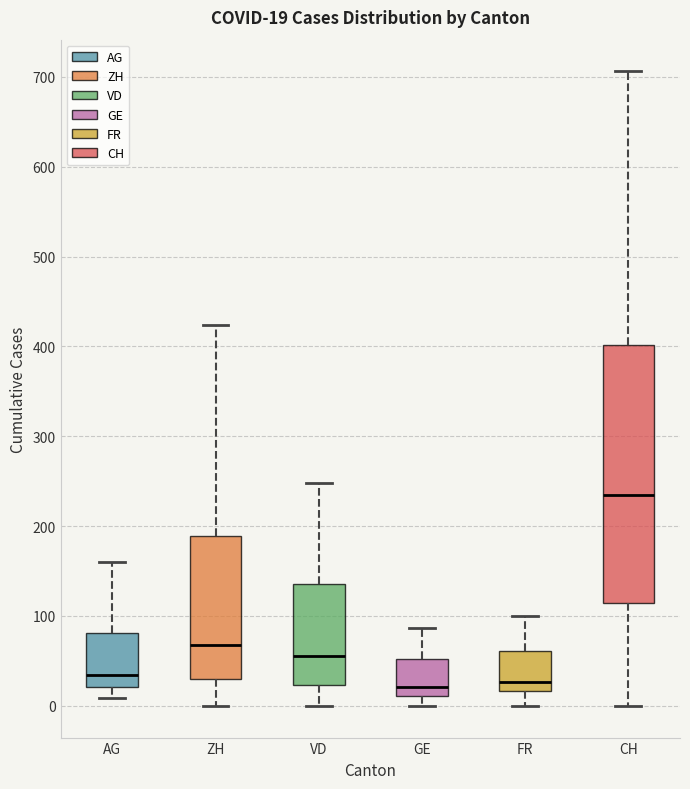

Which box's median line is the highest?

CH